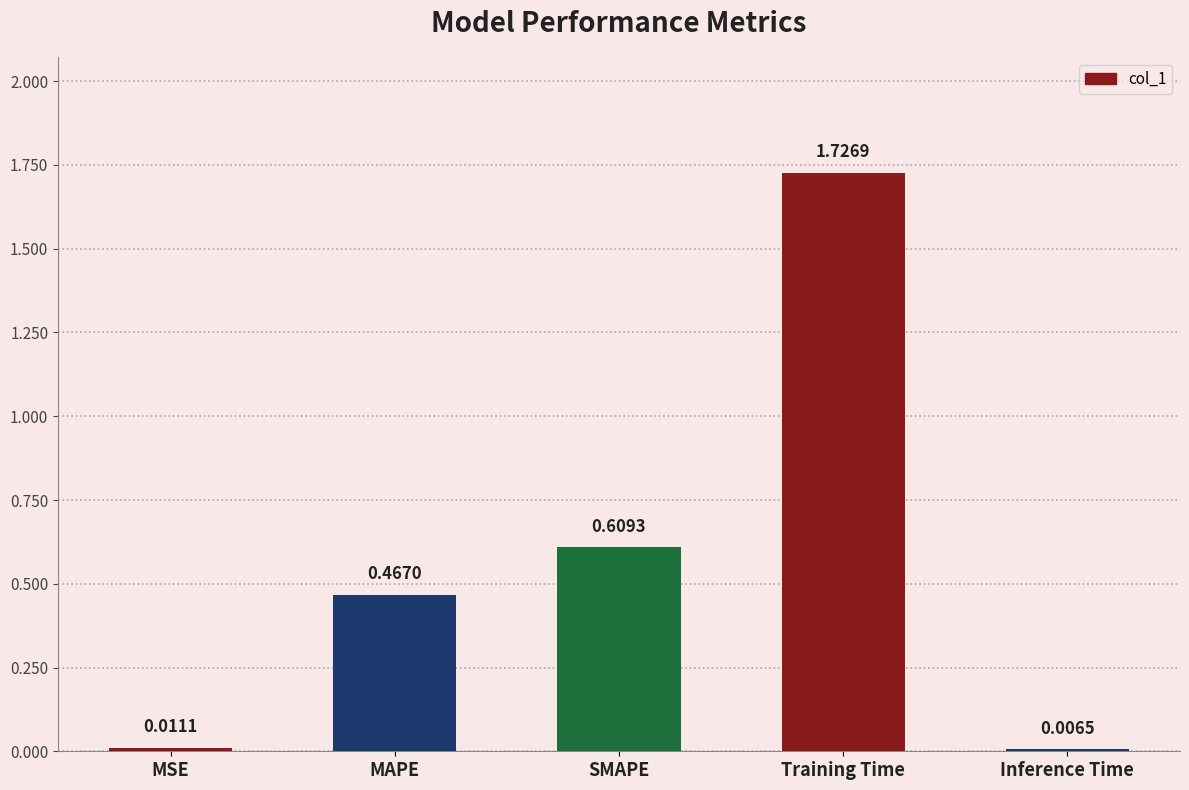

Which label corresponds to the largest value in the chart?

Training Time